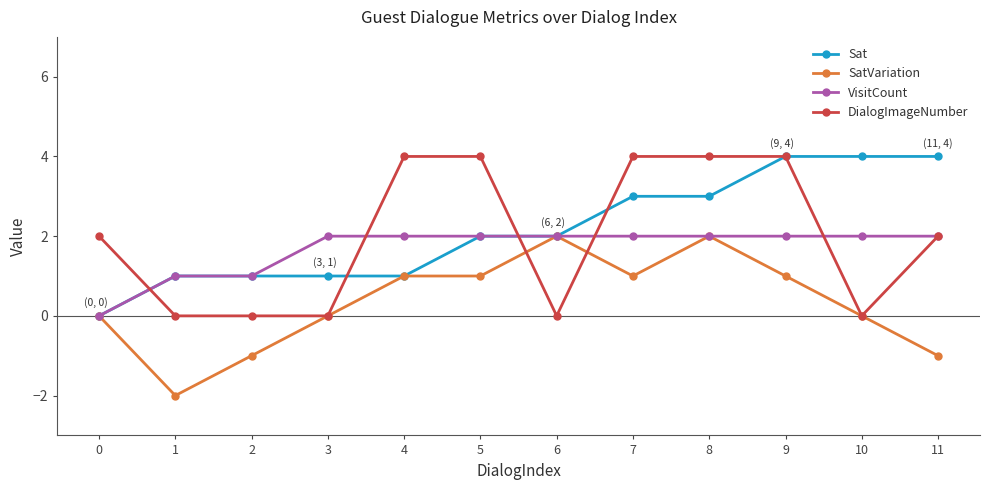

Reading right to left, list all the values displayed in this chart.

Sat: 11=4	10=4	9=4	8=3	7=3	6=2	5=2	4=1	3=1	2=1	1=1	0=0
SatVariation: 11=-1	10=0	9=1	8=2	7=1	6=2	5=1	4=1	3=0	2=-1	1=-2	0=0
VisitCount: 11=2	10=2	9=2	8=2	7=2	6=2	5=2	4=2	3=2	2=1	1=1	0=0
DialogImageNumber: 11=2	10=0	9=4	8=4	7=4	6=0	5=4	4=4	3=0	2=0	1=0	0=2